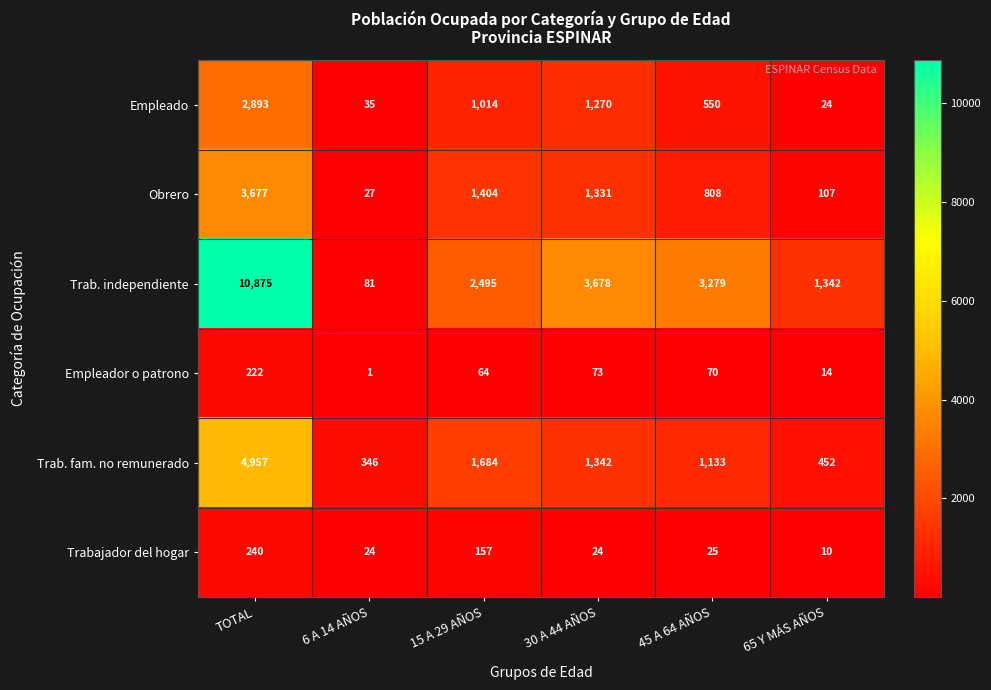

Between 30 A 44 AÑOS and 65 Y MÁS AÑOS, which series saw the biggest shift?

Trab. independiente